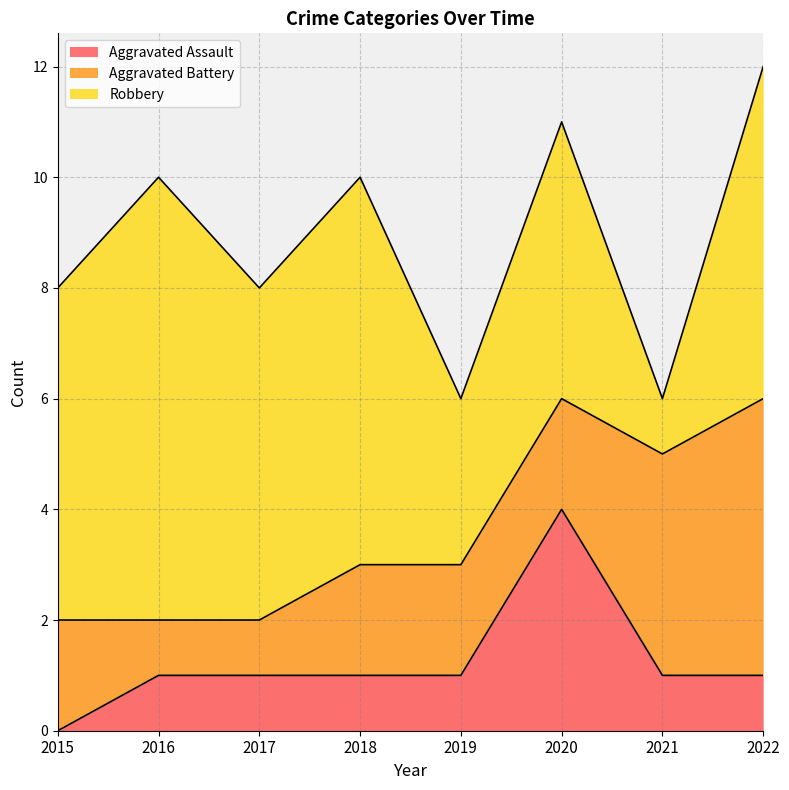

Which has a higher value, 2016 or 2018?

2016